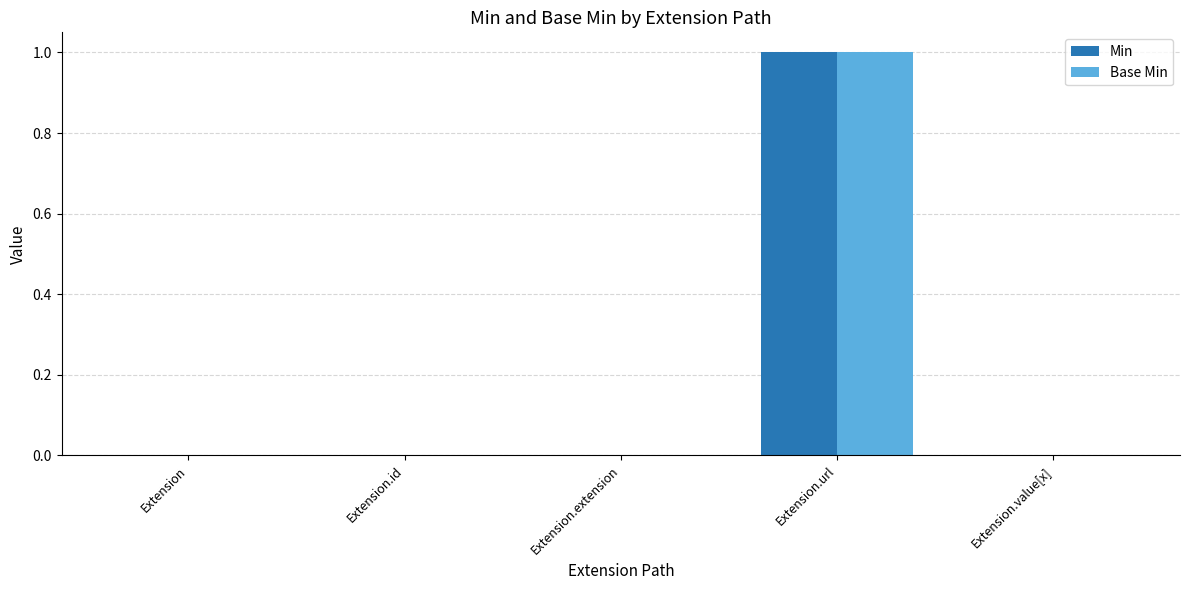

At which category is the sum across all series the highest?

Extension.url